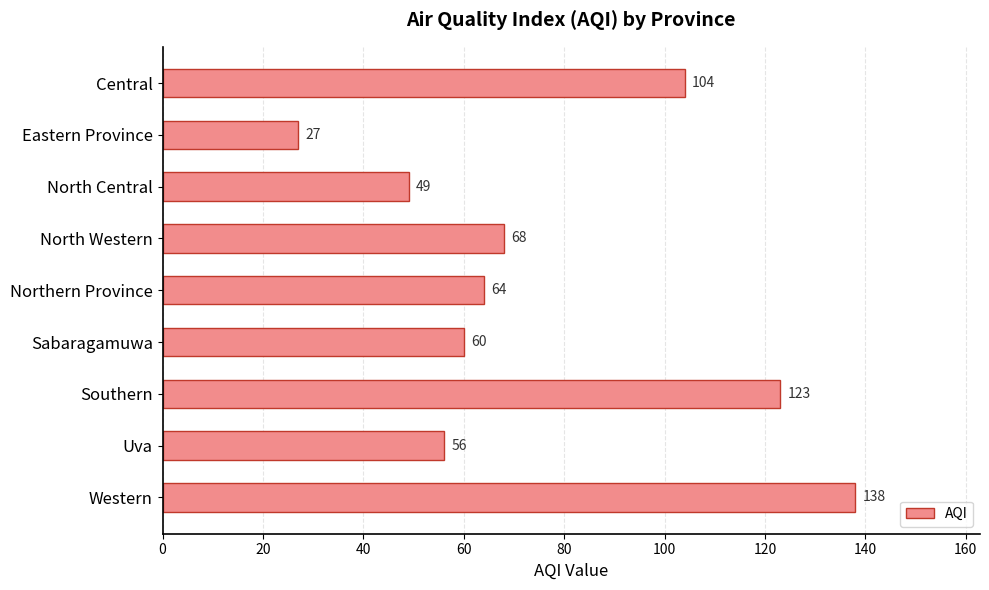

Is it true that the value at Northern Province is 27?

False